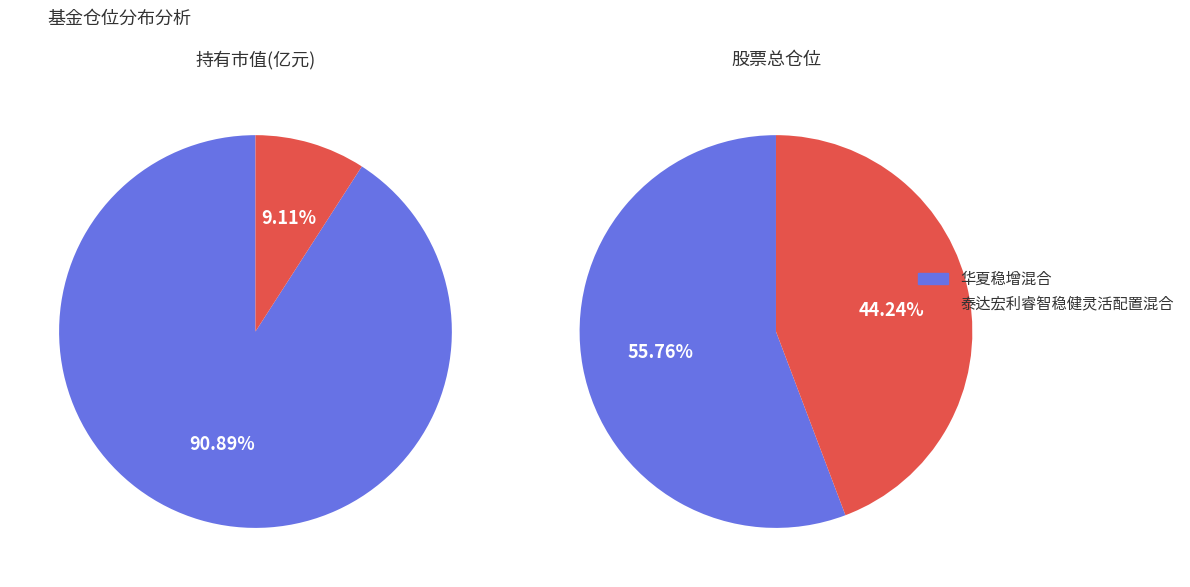

Is there any slice that represents more than half of the pie?

Yes